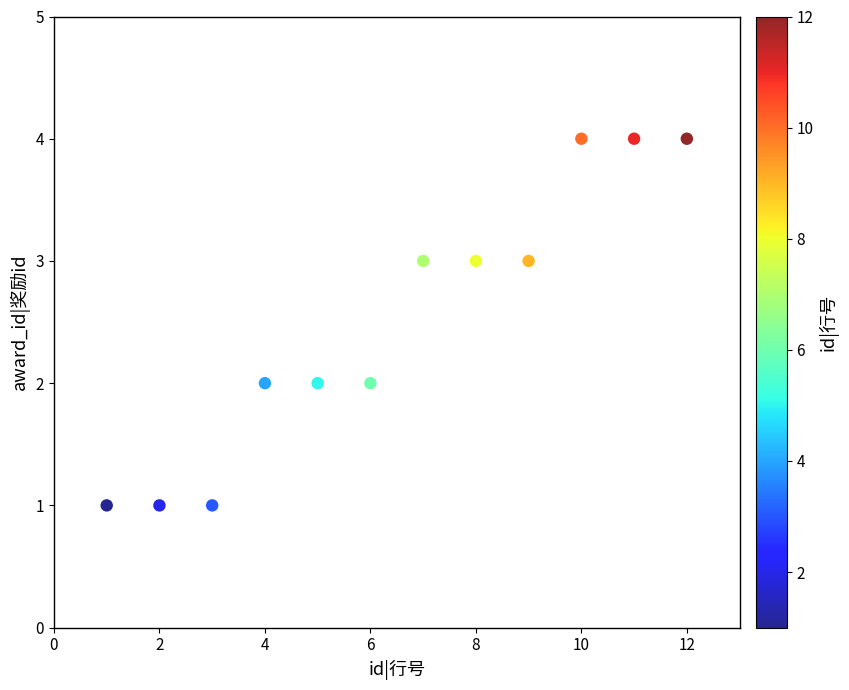

What is the range of X values (max minus min)?

11